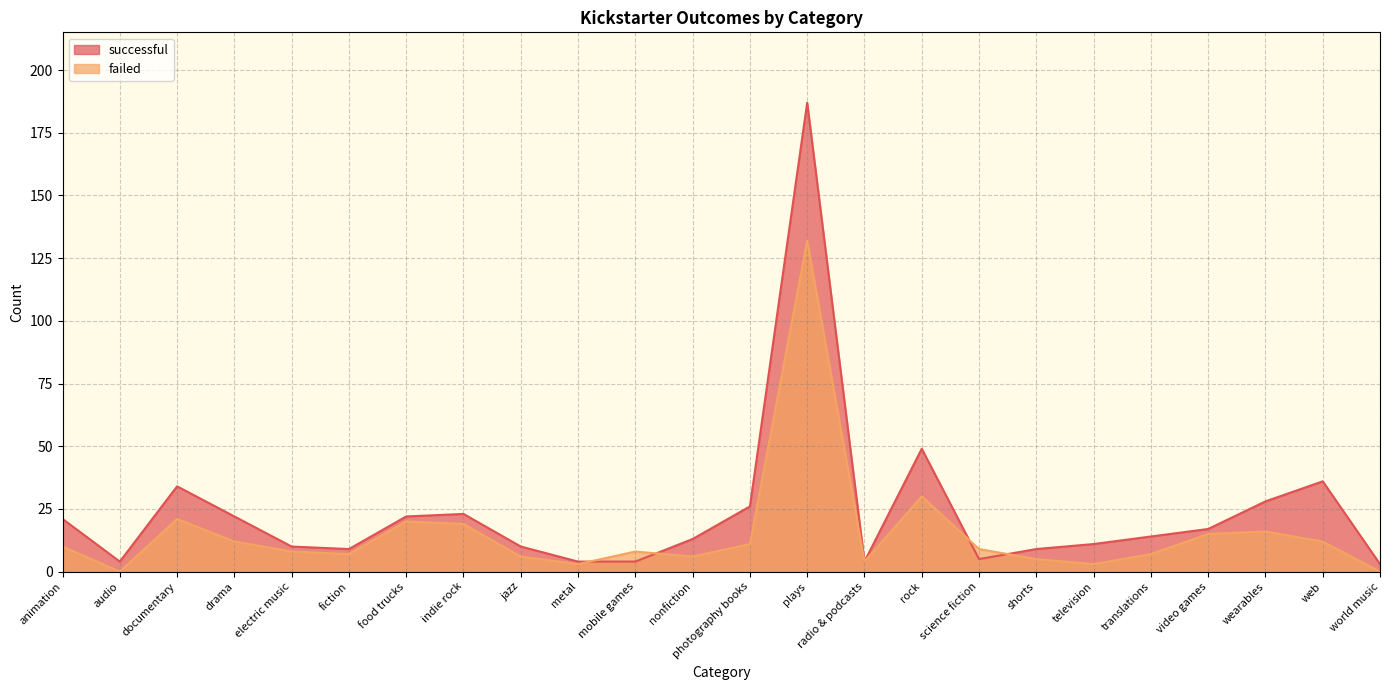

Where is successful nearest to the value 95?

rock